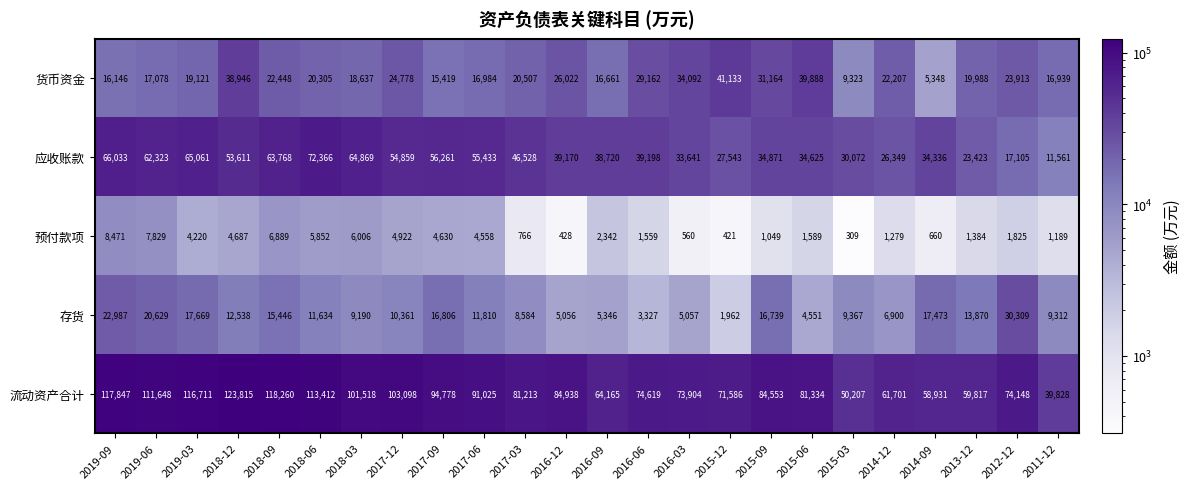

Which category has the lowest value in the 预付款项 series?

2015-03